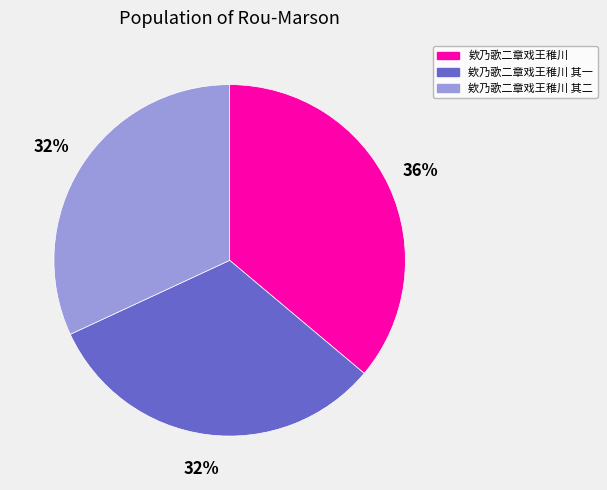

To the nearest percent, what is the average slice percentage?

33%